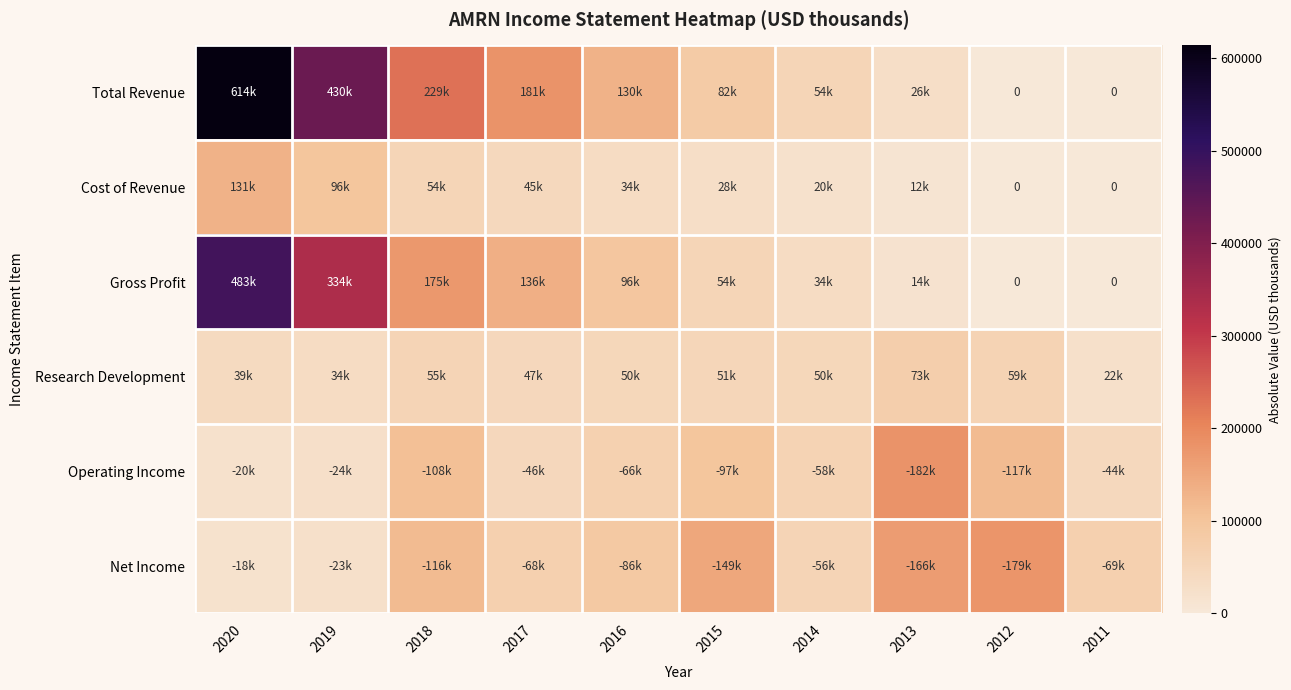

What is the sum of all Research Development values?

480600